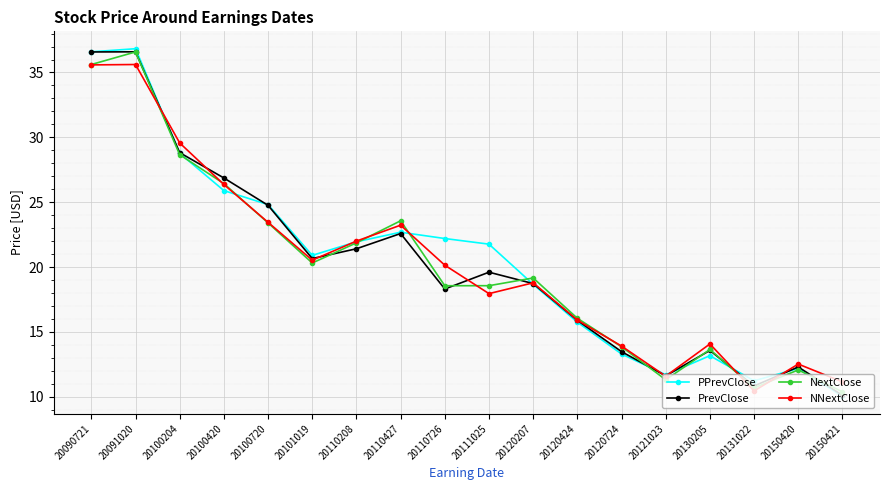

What are all the series names shown in the legend?

PPrevClose, PrevClose, NextClose, NNextClose